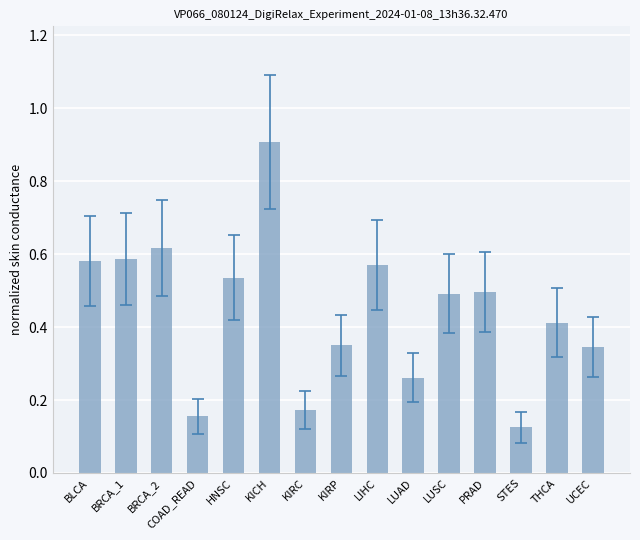

What position from the left is BRCA_1?

2